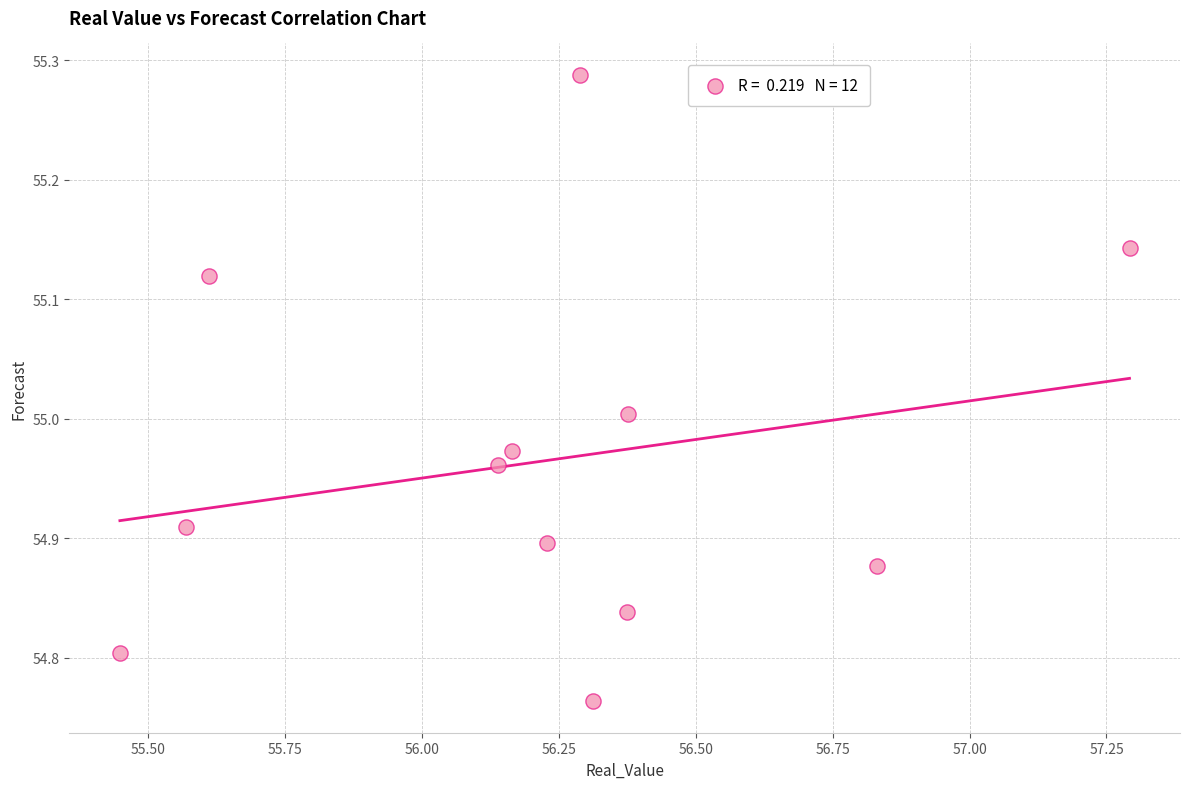

What is the average X value?

56.2